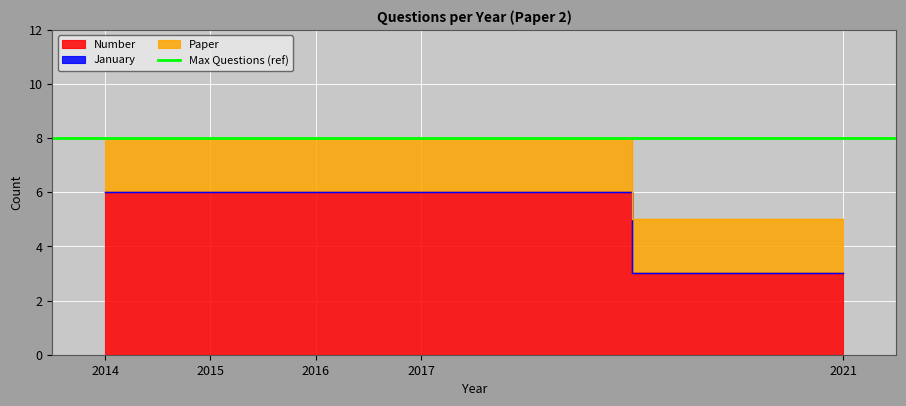

The value of January at 2021 is 0. True or false?

True